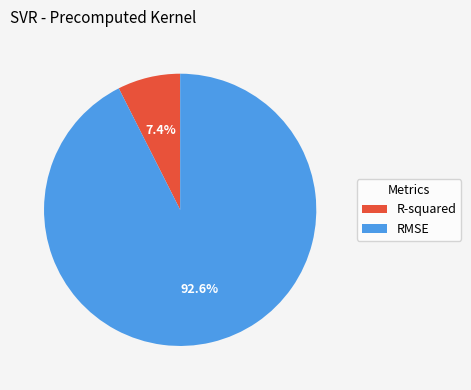

Is there any slice that represents more than half of the pie?

Yes